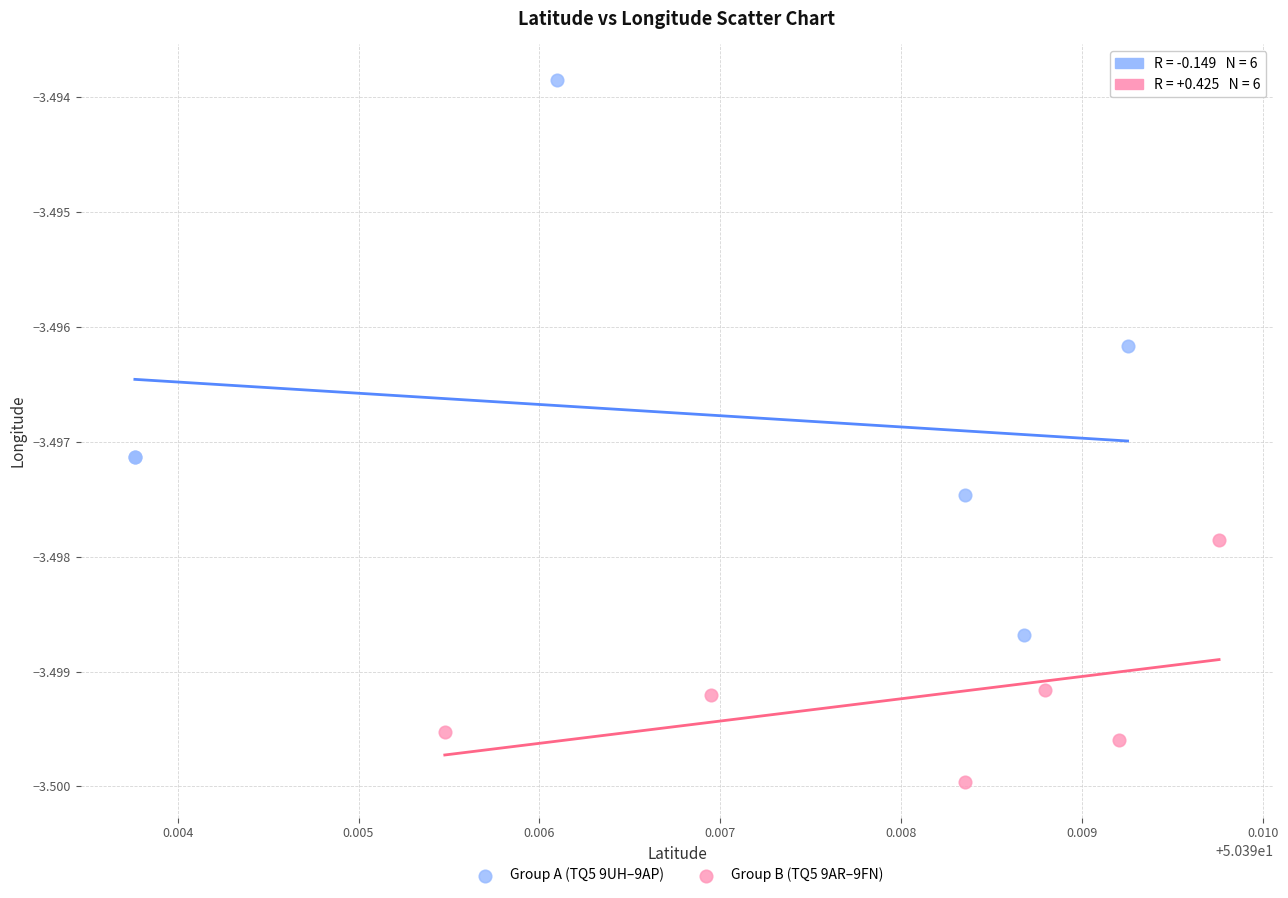

Which series reaches the maximum Y coordinate?

Group A (TQ5 9UH–9AP)